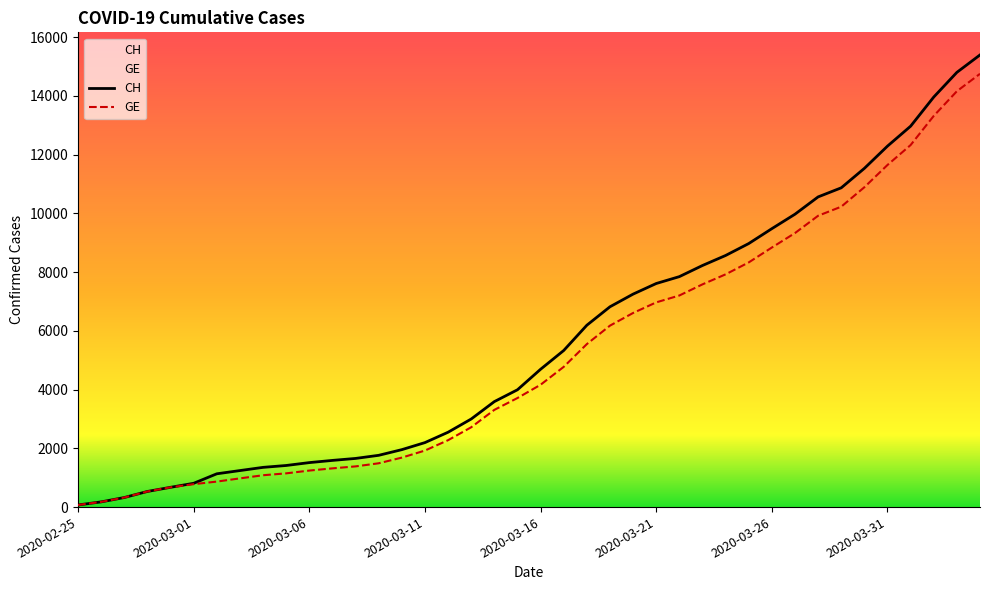

Rank the series at 9 from highest to lowest value.

CH, GE